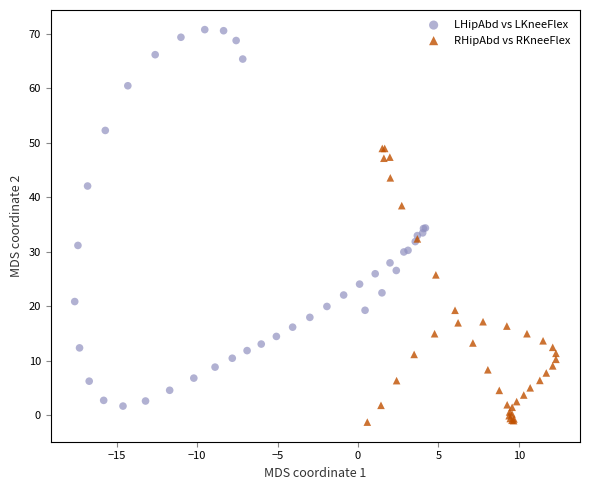

What are all the series names shown in the legend?

LHipAbd vs LKneeFlex, RHipAbd vs RKneeFlex